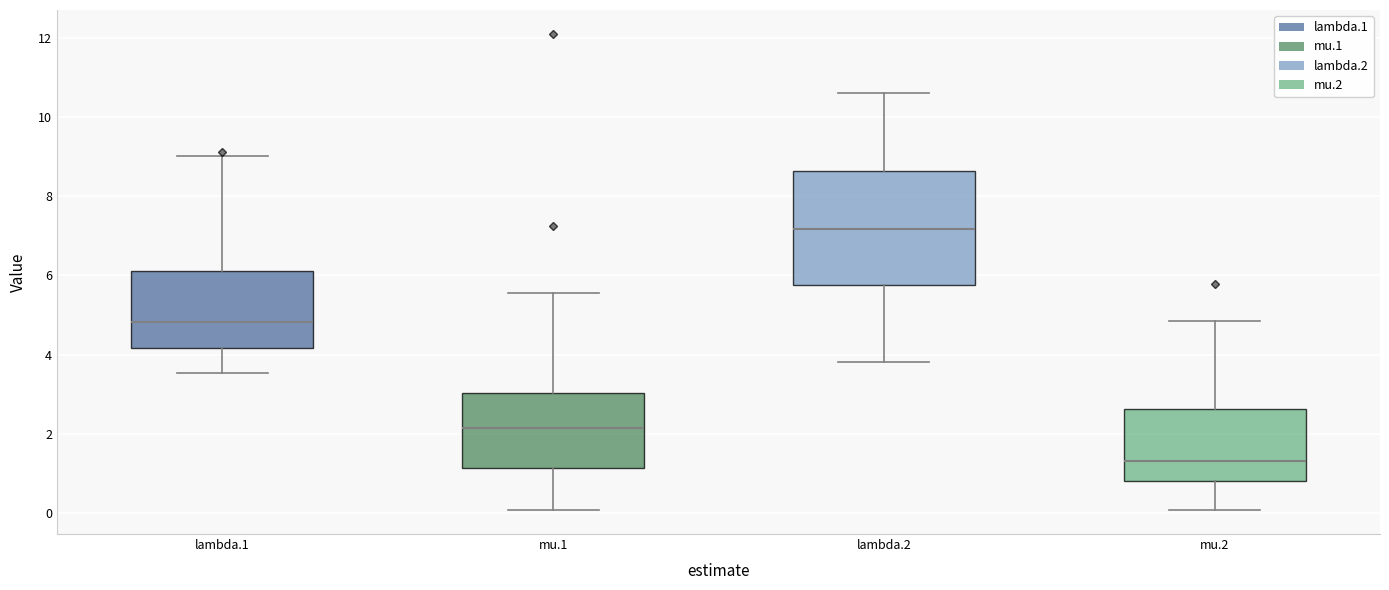

Which box is the tallest, from its lower edge to its upper edge?

lambda.2